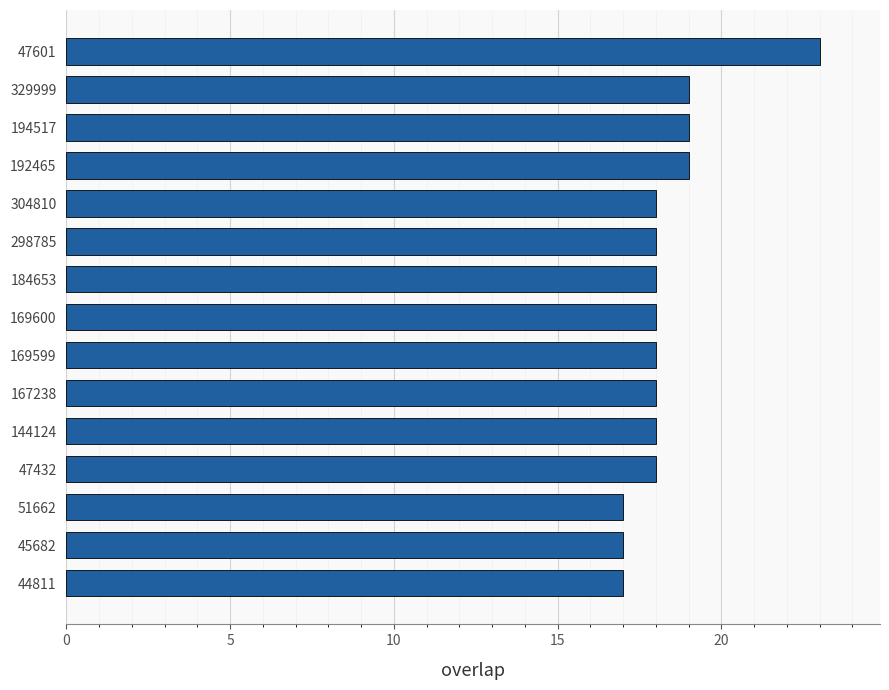

At which category does the chart reach its peak across all series?

47601